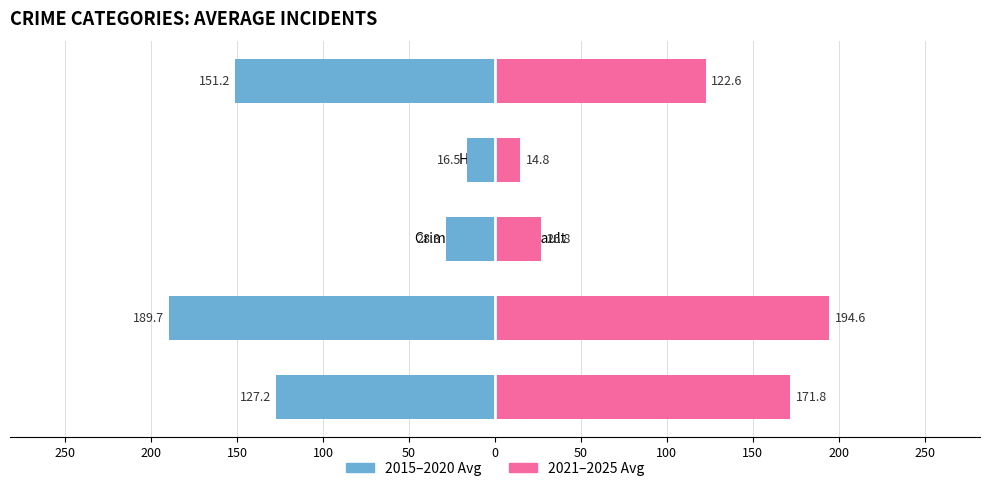

What is the difference between the 2021–2025 Avg values at Robbery and Criminal Sexual Assault?

95.8